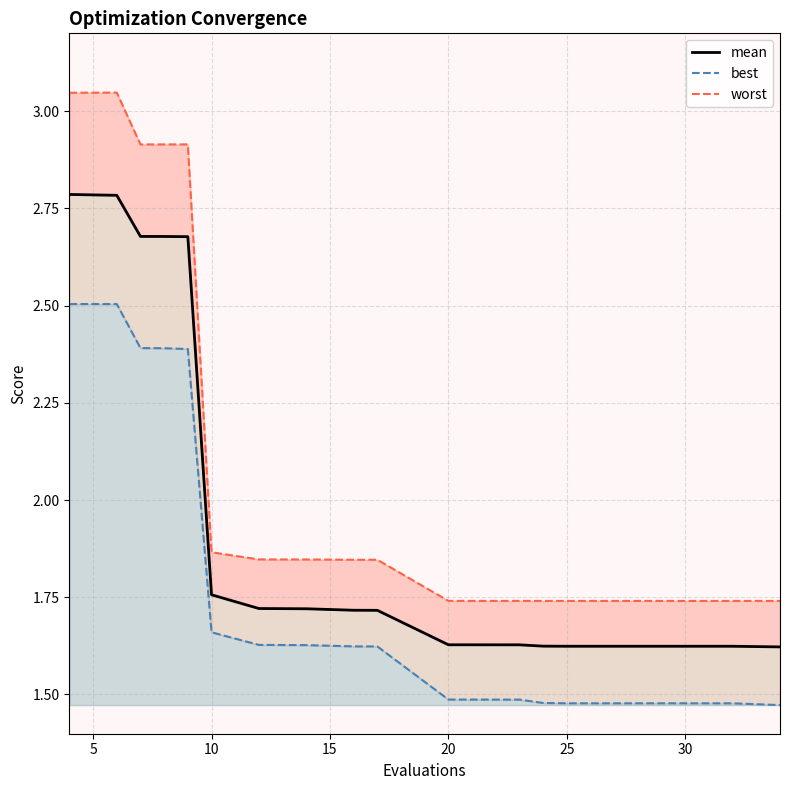

What is the difference between the maximum and second lowest values in the mean series?

1.2